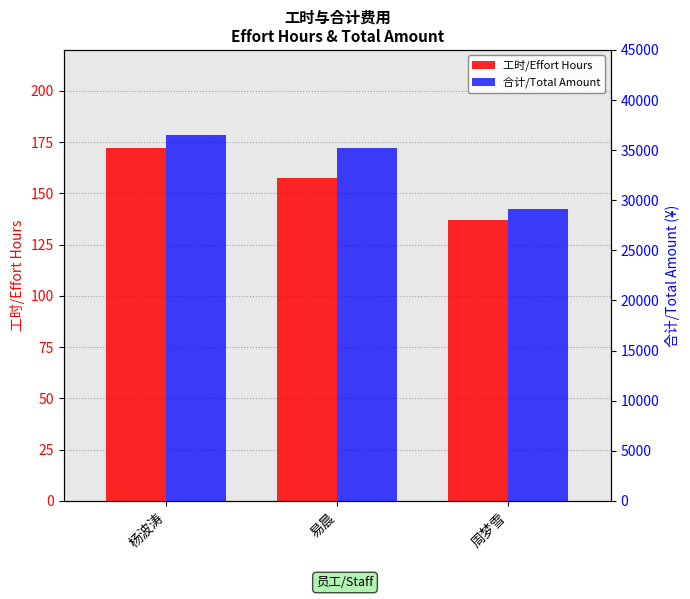

What position from the right is 杨波涛?

3